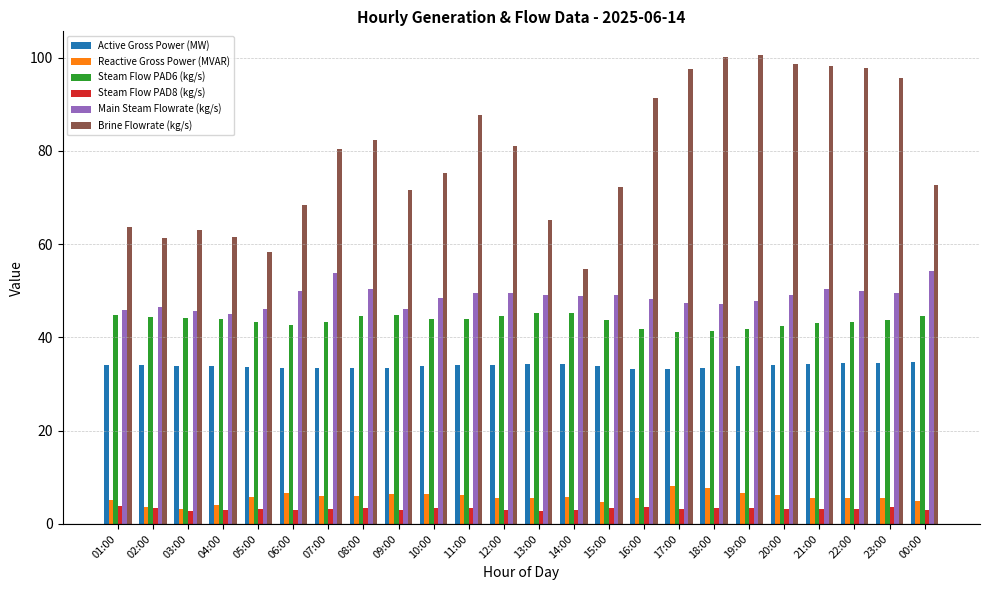

At 07:00, list the series in order from largest to smallest.

Brine Flowrate (kg/s), Main Steam Flowrate (kg/s), Steam Flow PAD6 (kg/s), Active Gross Power (MW), Reactive Gross Power (MVAR), Steam Flow PAD8 (kg/s)